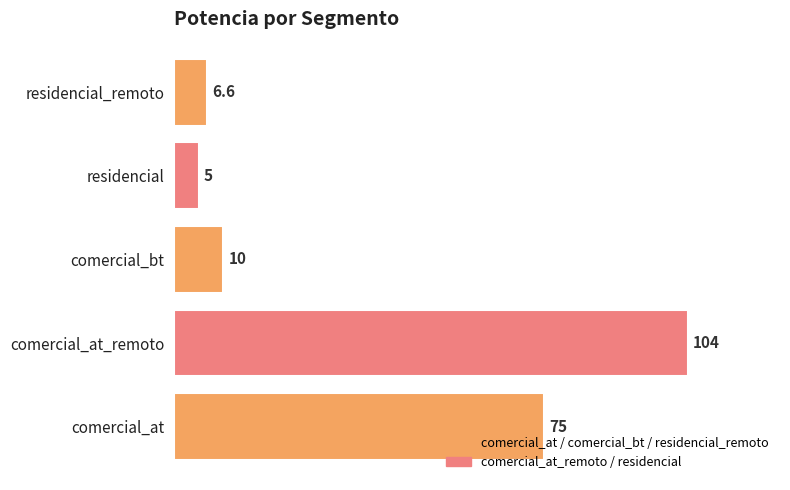

Does the chart contain any negative values?

No